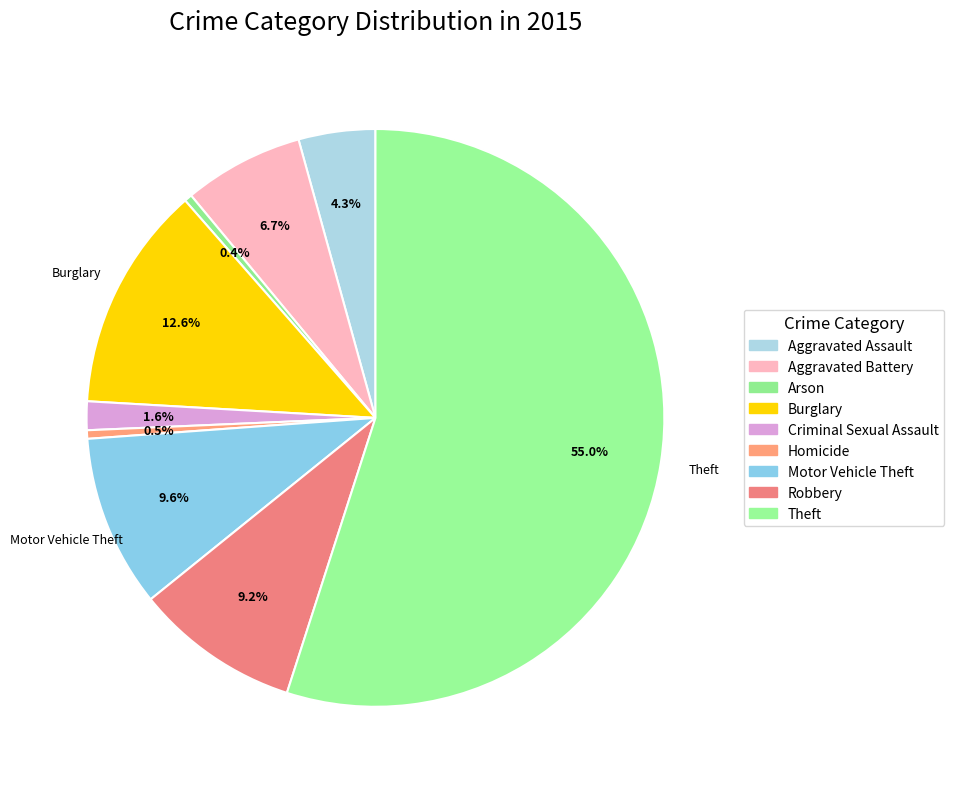

How many slices are in this pie chart?

9